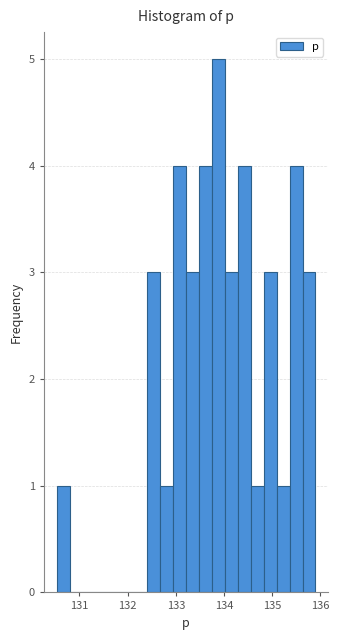

Around what value on the x-axis is the tallest bar? Give the approximate position of its centre, as read against the axis.

133.9